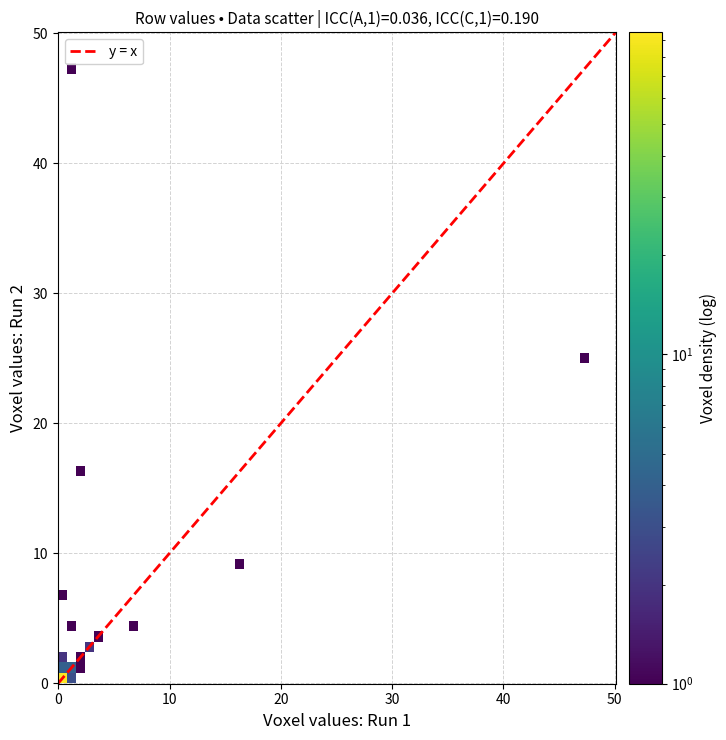

What is the maximum value shown in the chart?

50.1